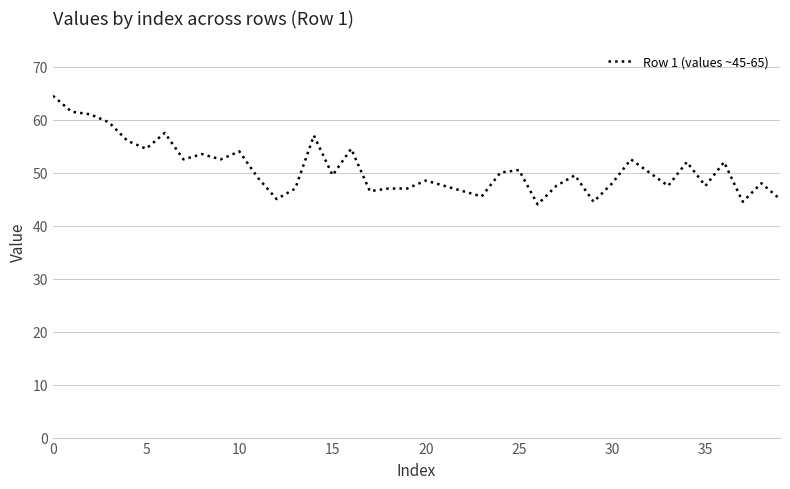

What is the minimum value shown in the chart?

44.0